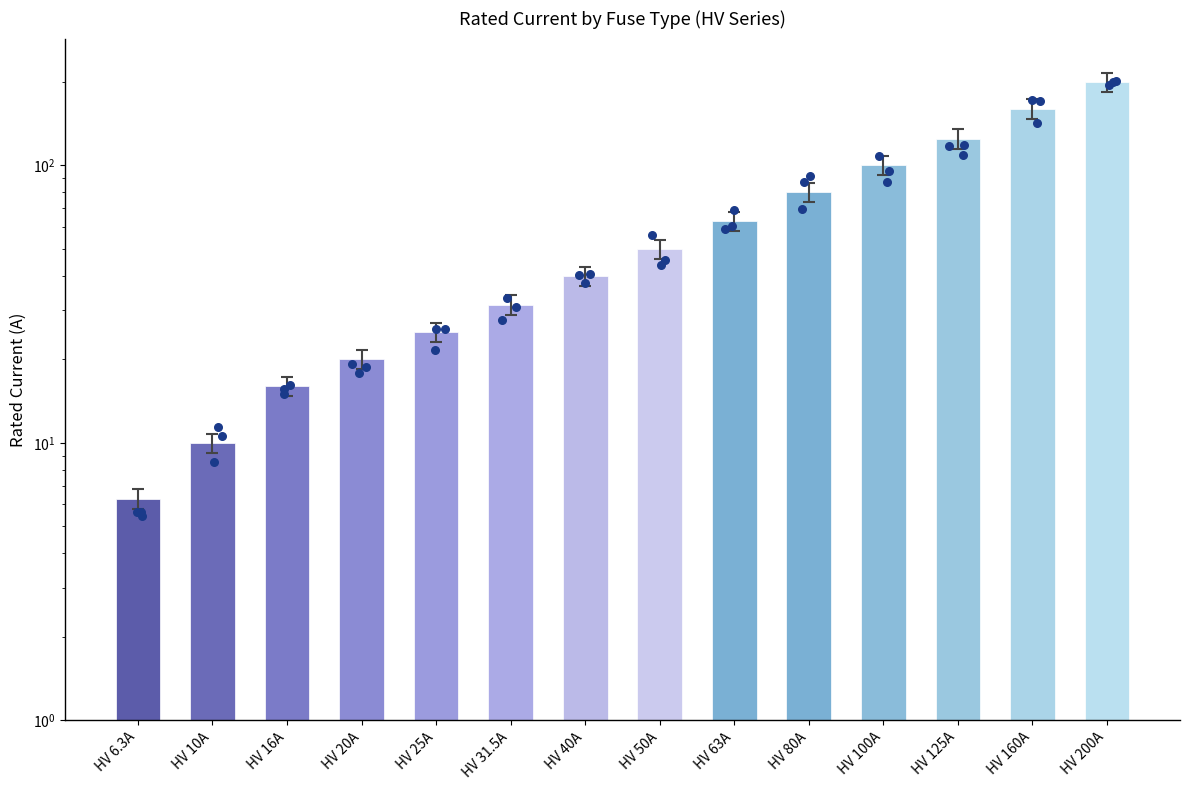

Which has a higher value, HV 20A or HV 200A?

HV 200A